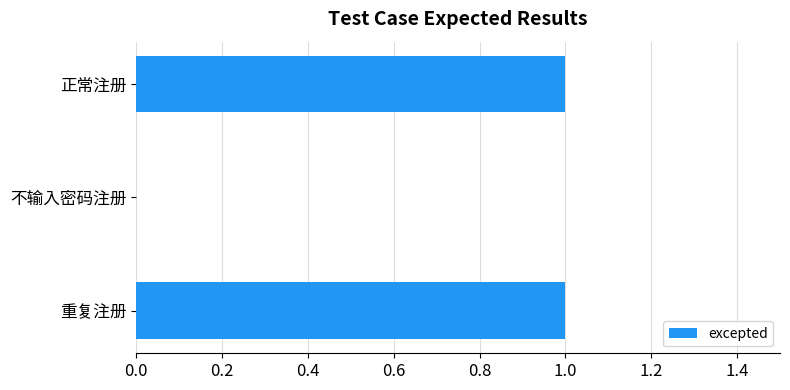

Count the values in the range 0 to 1.

3